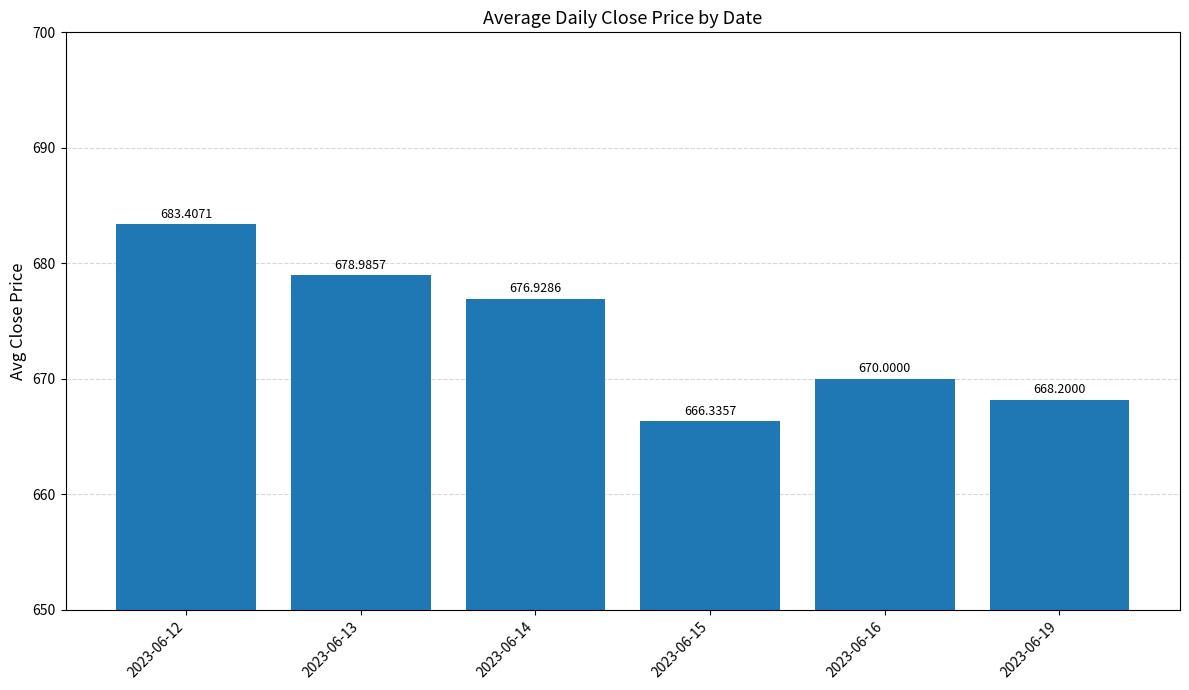

How many data points are less than 676?

3